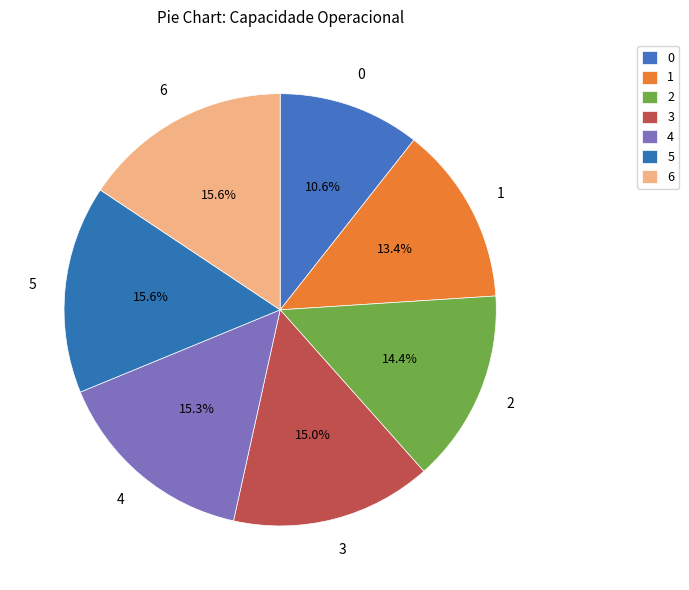

Count the number of slices in the pie.

7